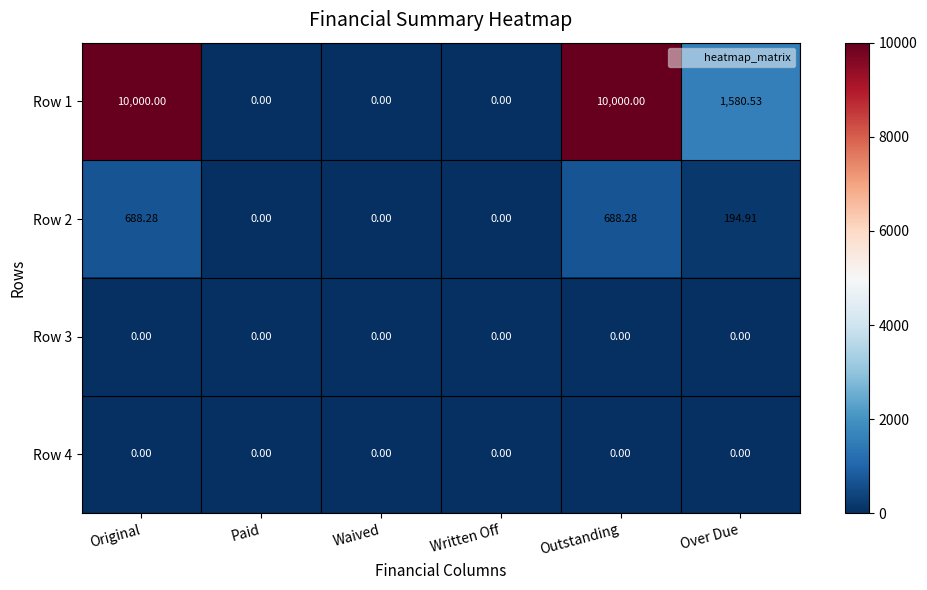

Which series changed the most between Written Off and Over Due?

Row 1